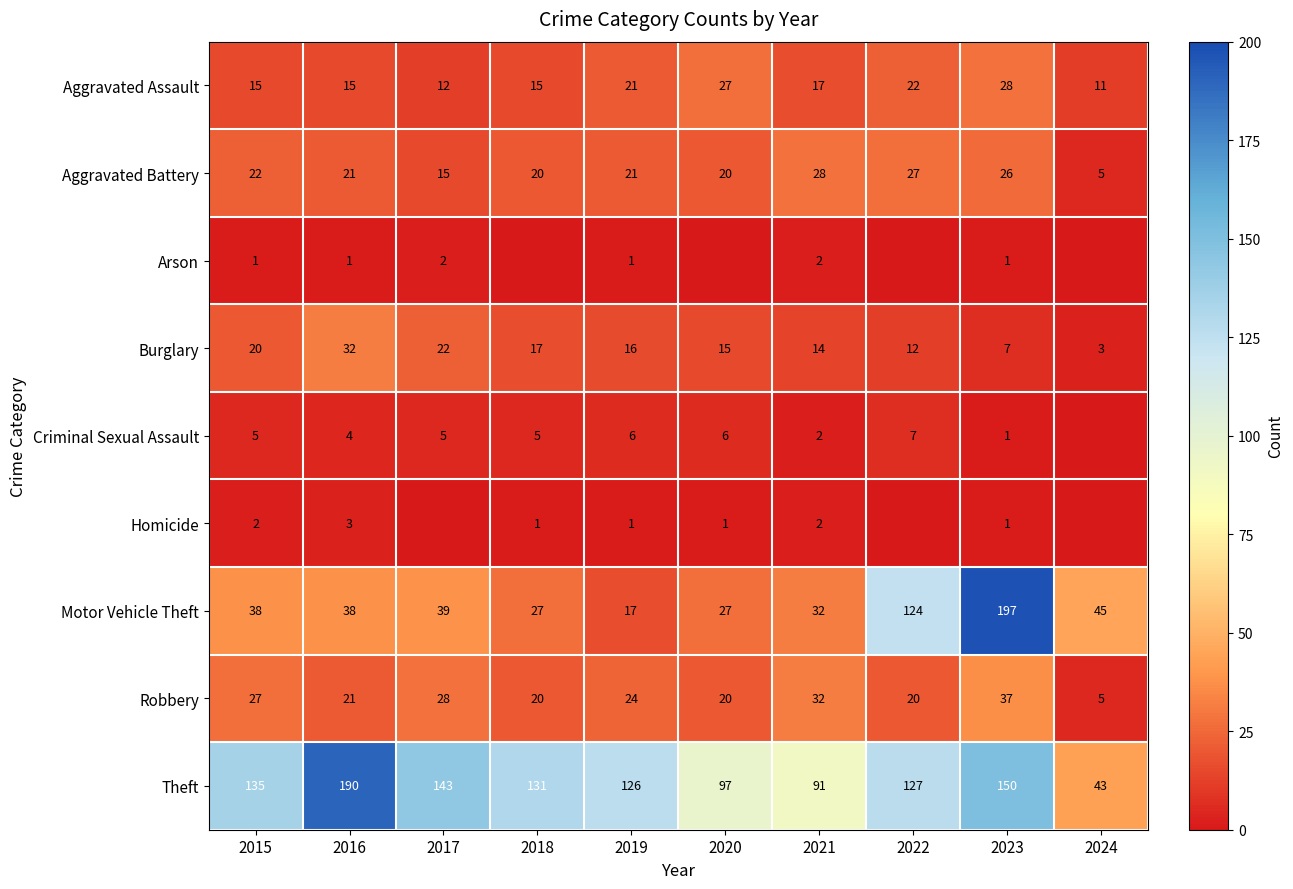

What is the total value across all series at 2024?

112